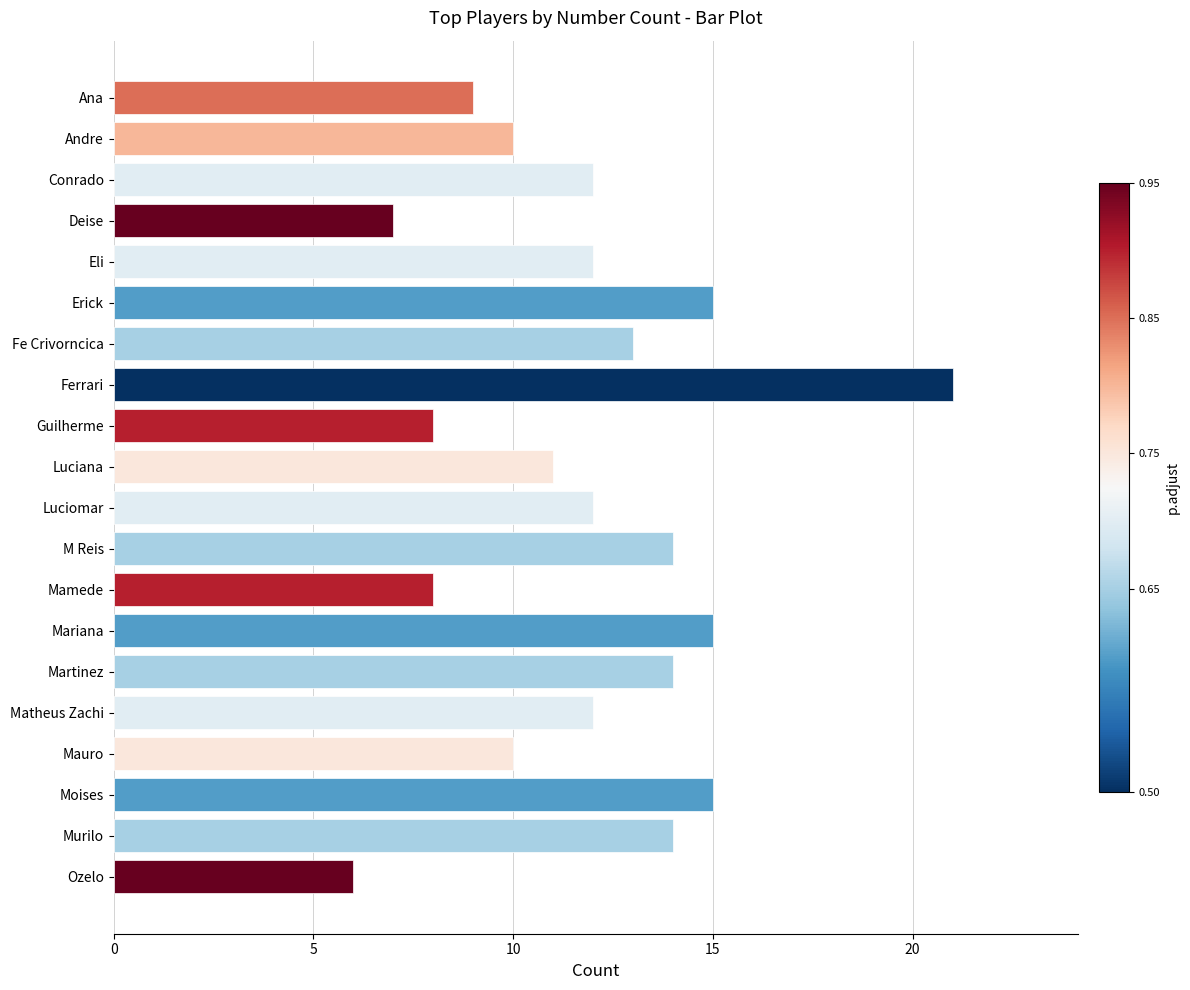

What is the sum of all values?

238